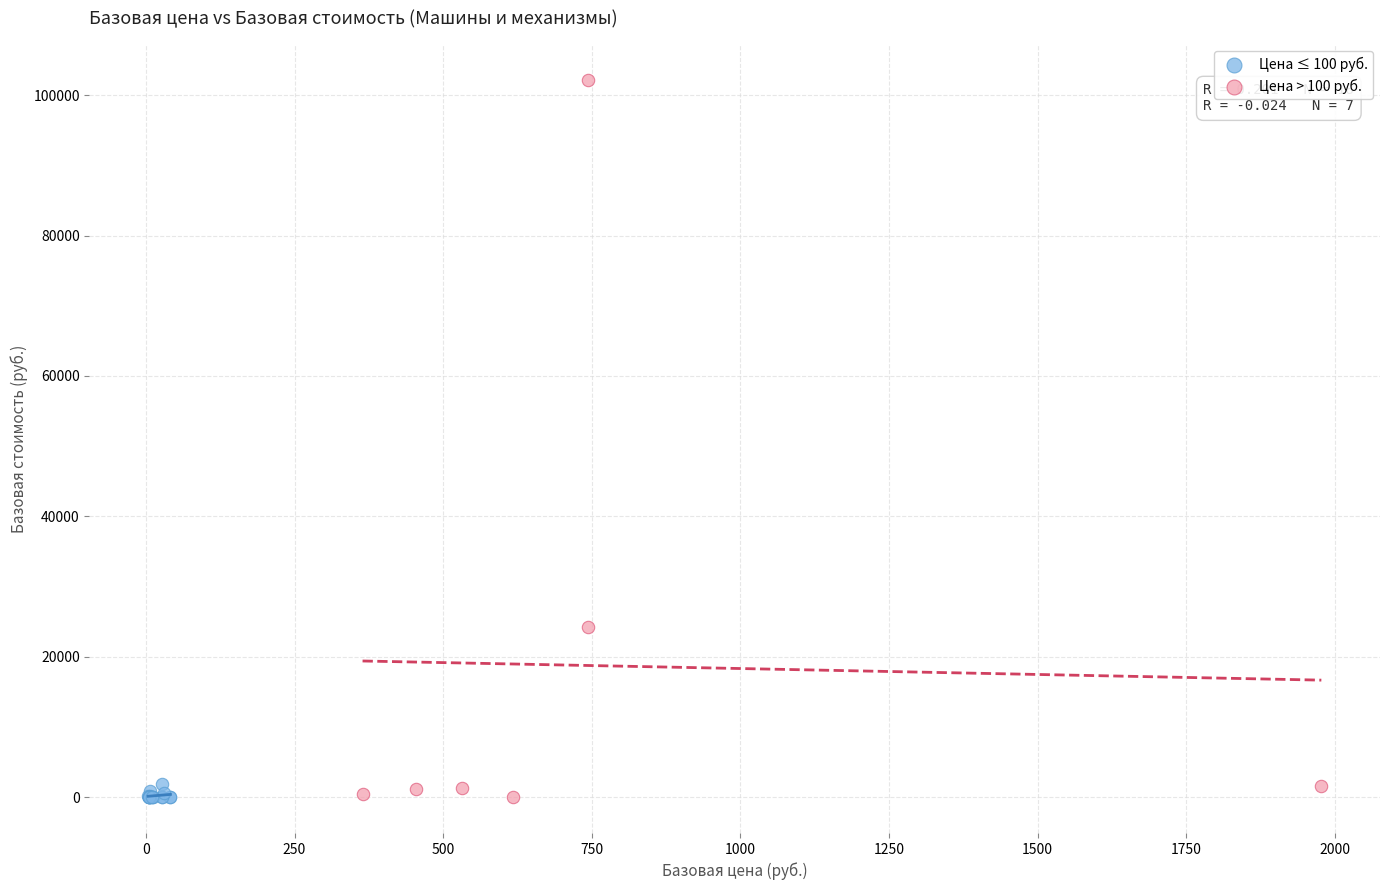

Which series has the widest spread of Y values?

Цена > 100 руб.